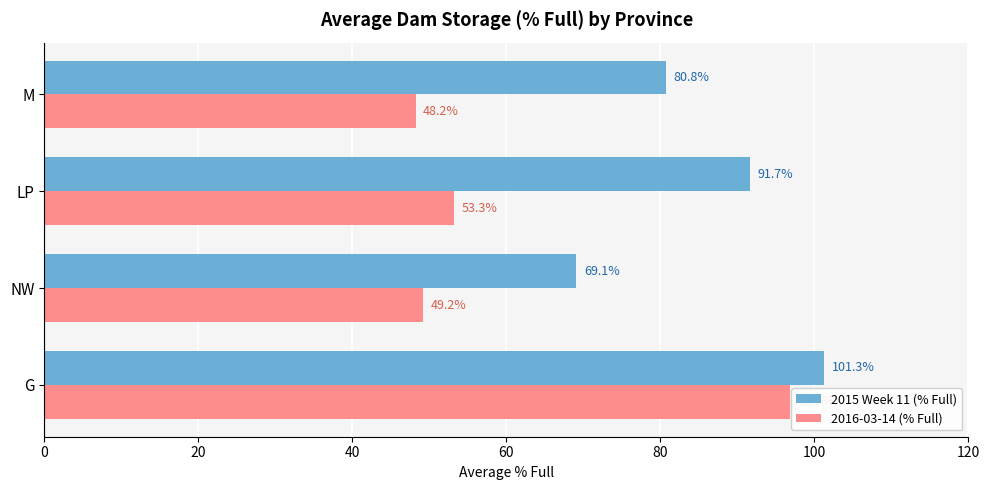

At which label is 2016-03-14 (% Full) closest to 72?

LP